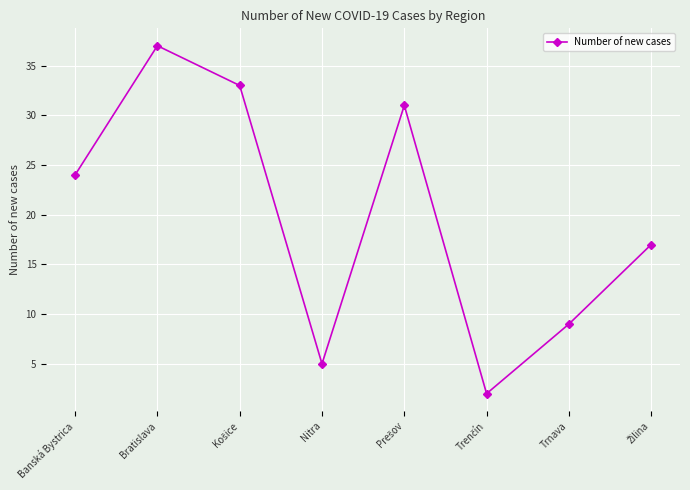

What is the difference between the second highest and second lowest values?

28